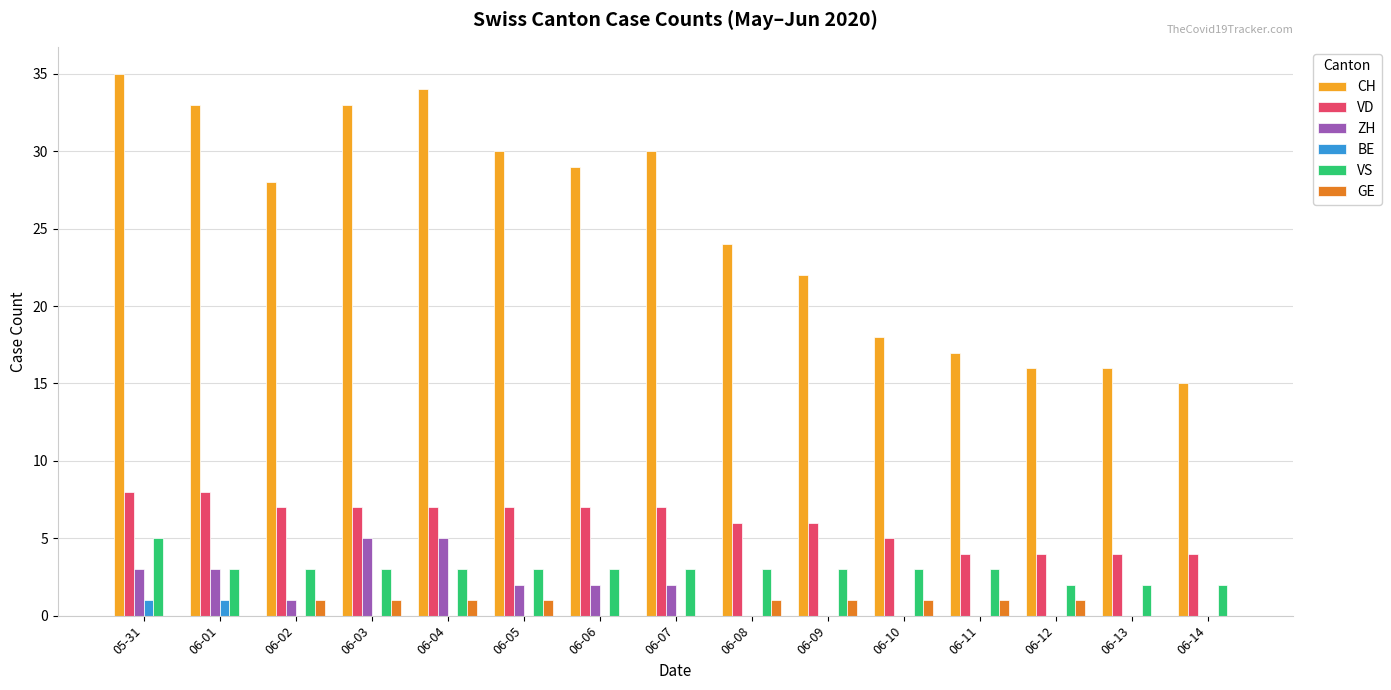

Is the value of VD at 06-03 greater than the value of CH at 06-14?

No